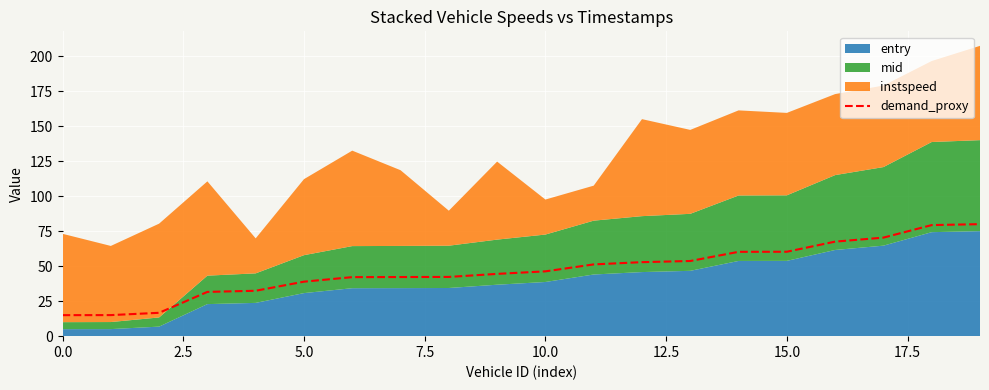

True or false: the data shows 15.0 at 0.0.

True